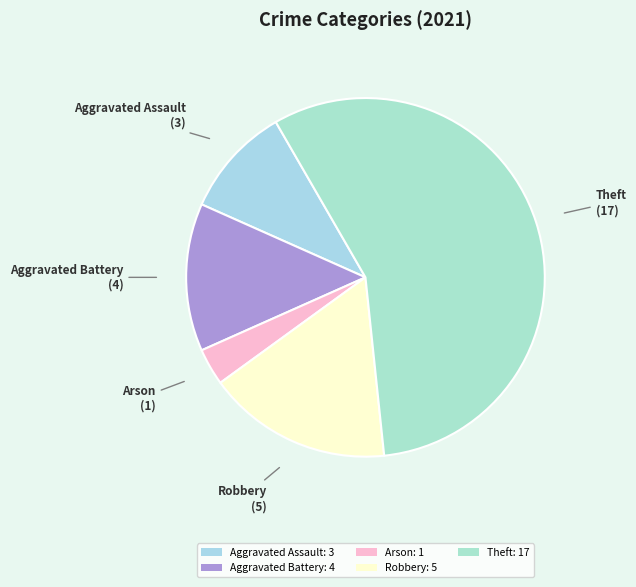

Is it true that Aggravated Assault is 17% of the pie?

False